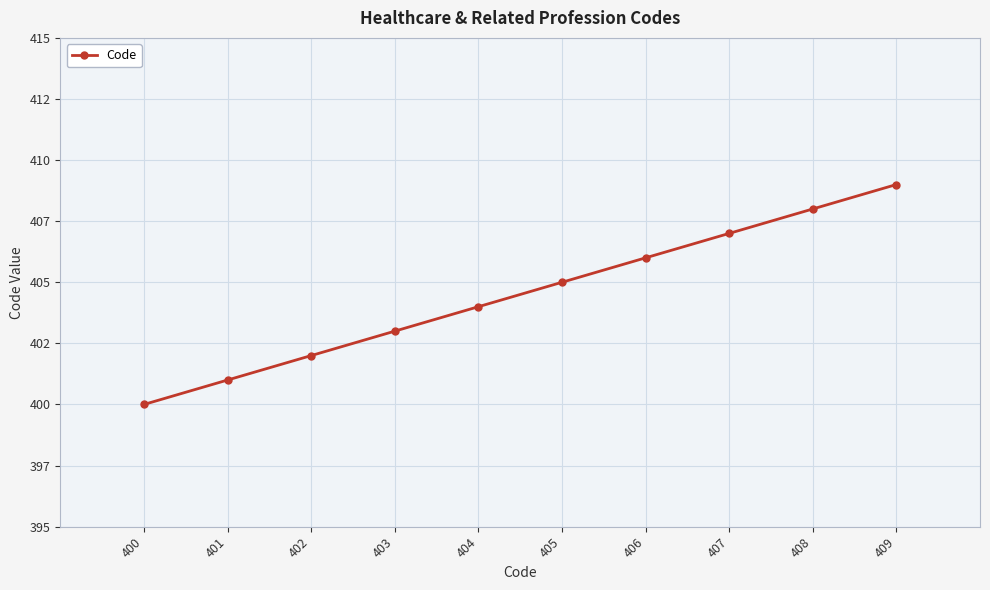

Does the chart have visible grid lines?

Yes